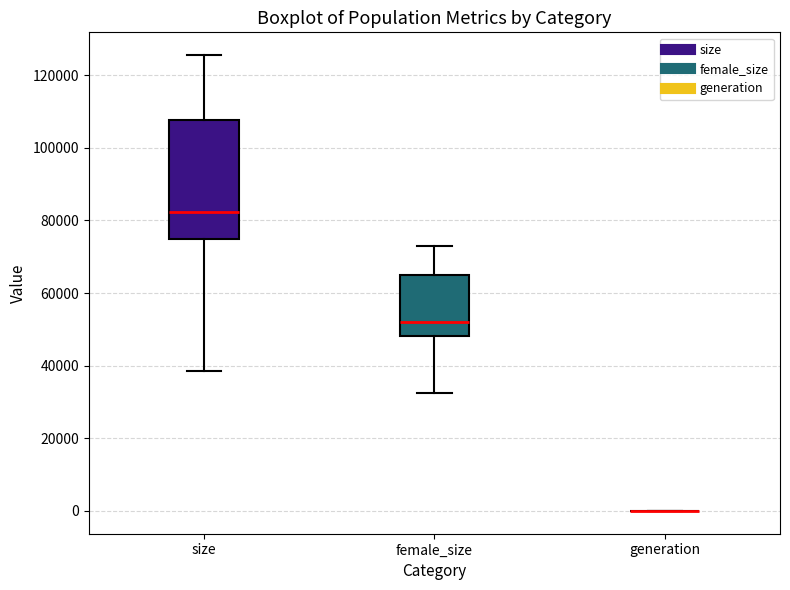

Which box is the tallest, from its lower edge to its upper edge?

size